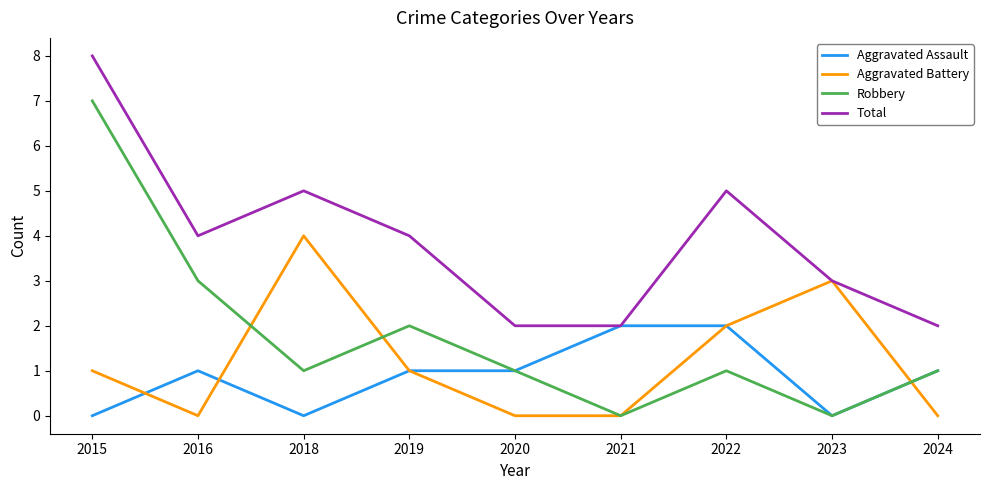

The Robbery series shows 1 at 2022. True or false?

True